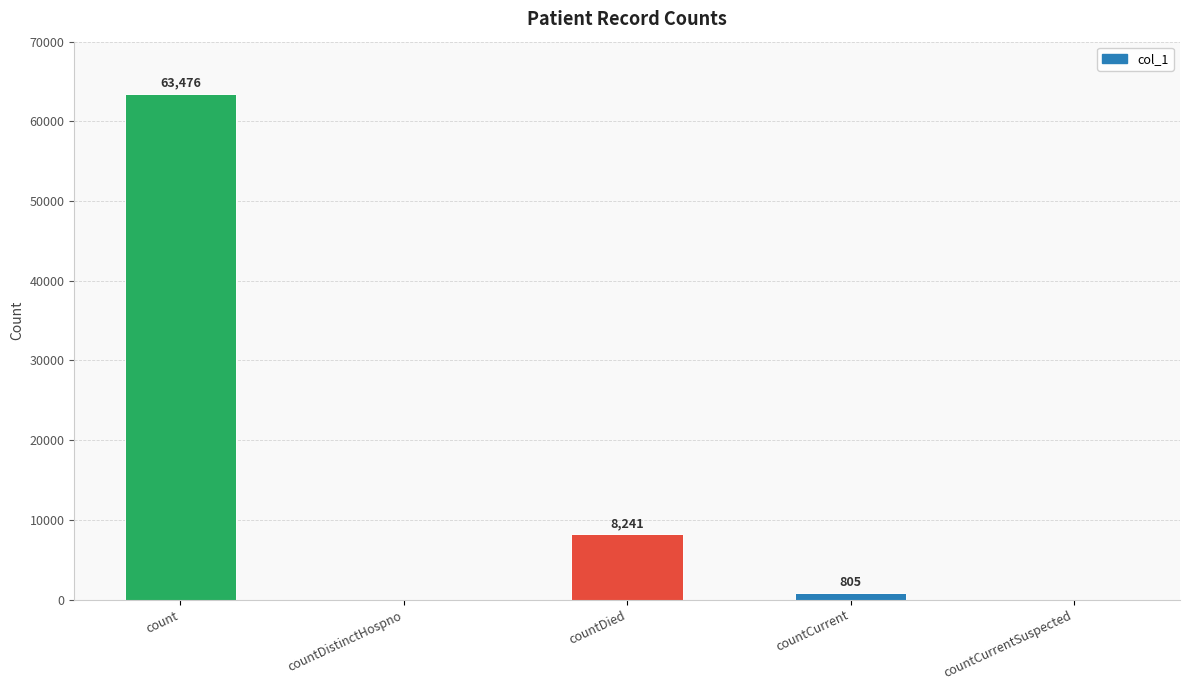

Between count and countCurrent, which is larger?

count